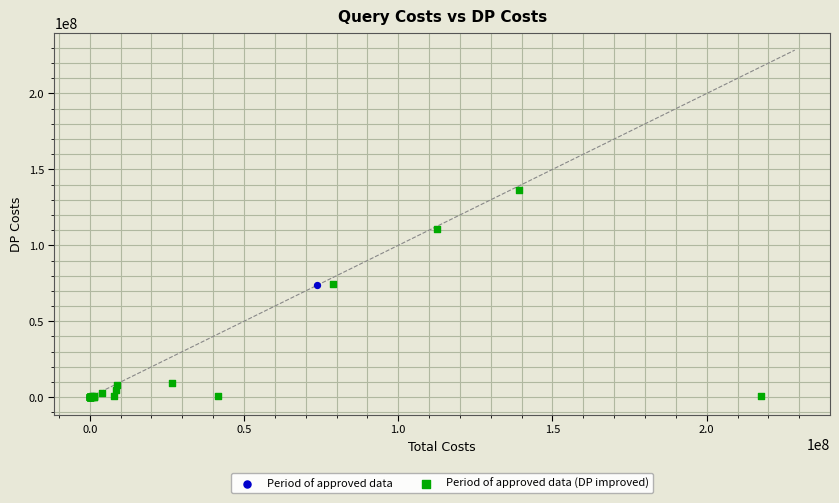

What are all the series names shown in the legend?

Period of approved data, Period of approved data (DP improved)